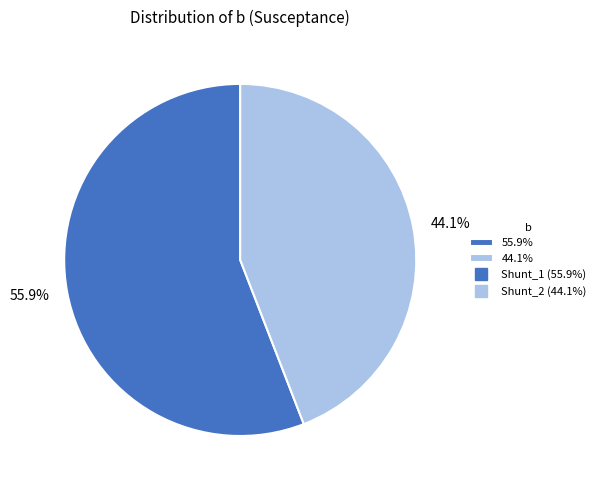

Count the number of slices in the pie.

2